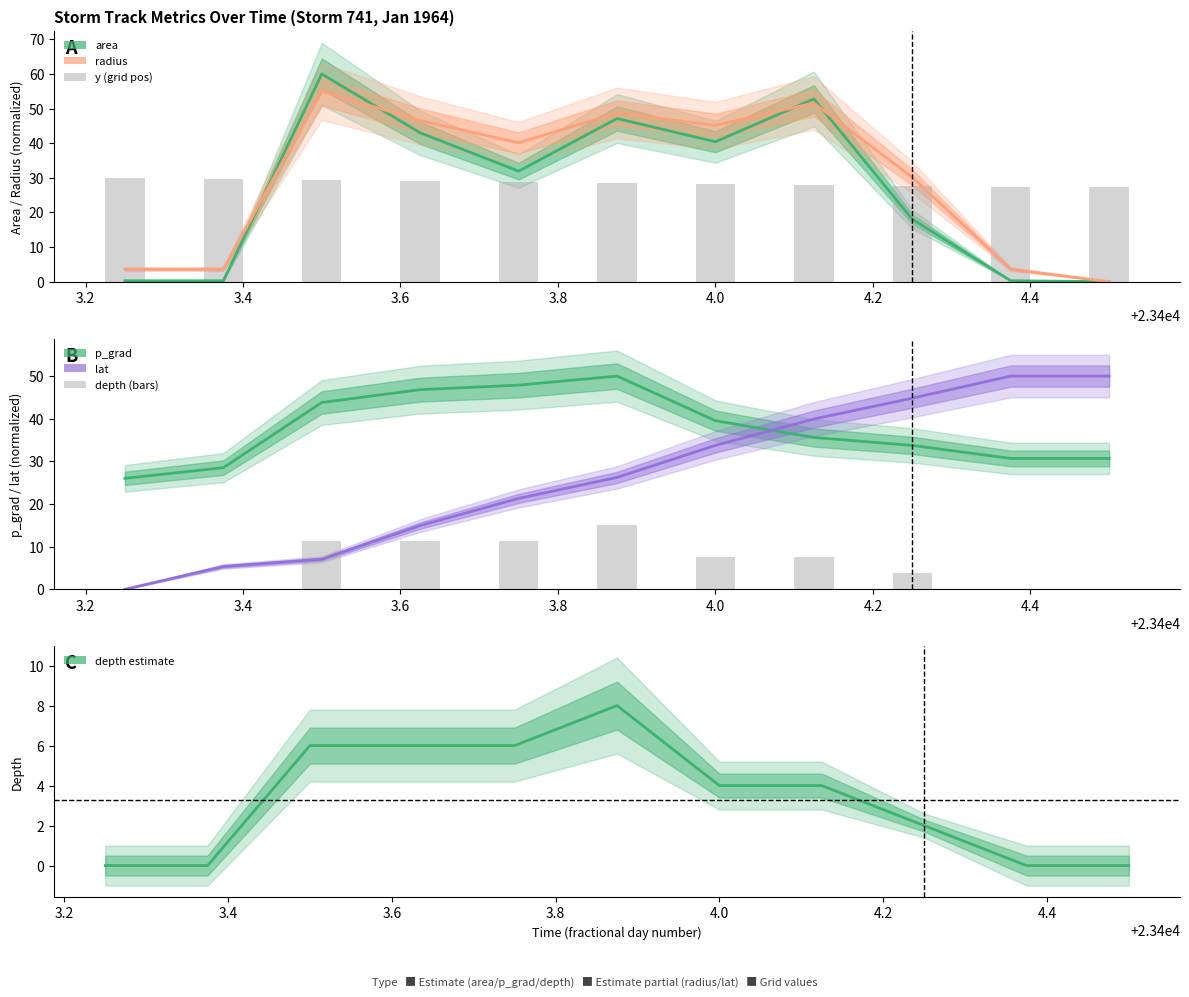

What is the spread (max minus min) of values at 23404.125?

45.3